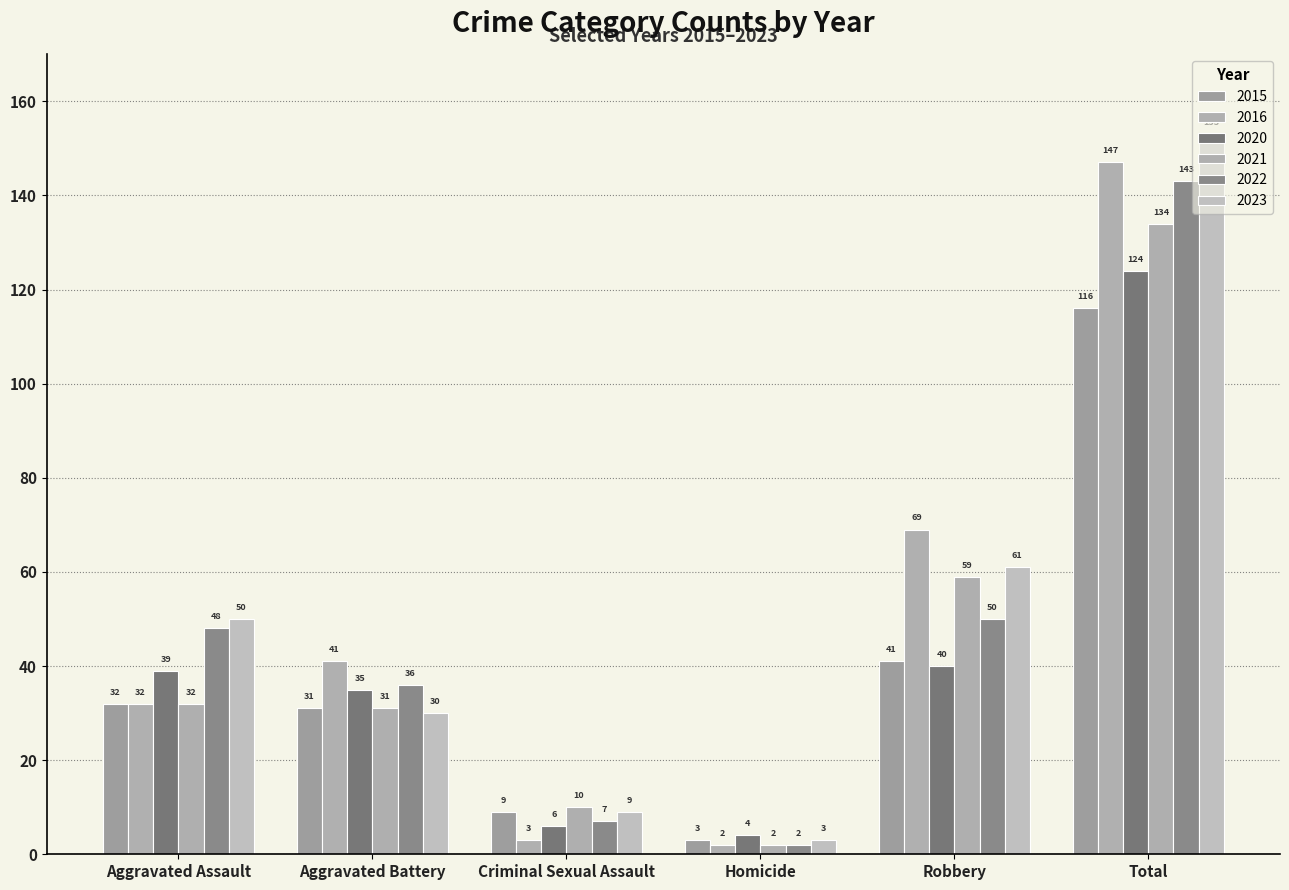

What is the difference between the 2016 values at Criminal Sexual Assault and Robbery?

66